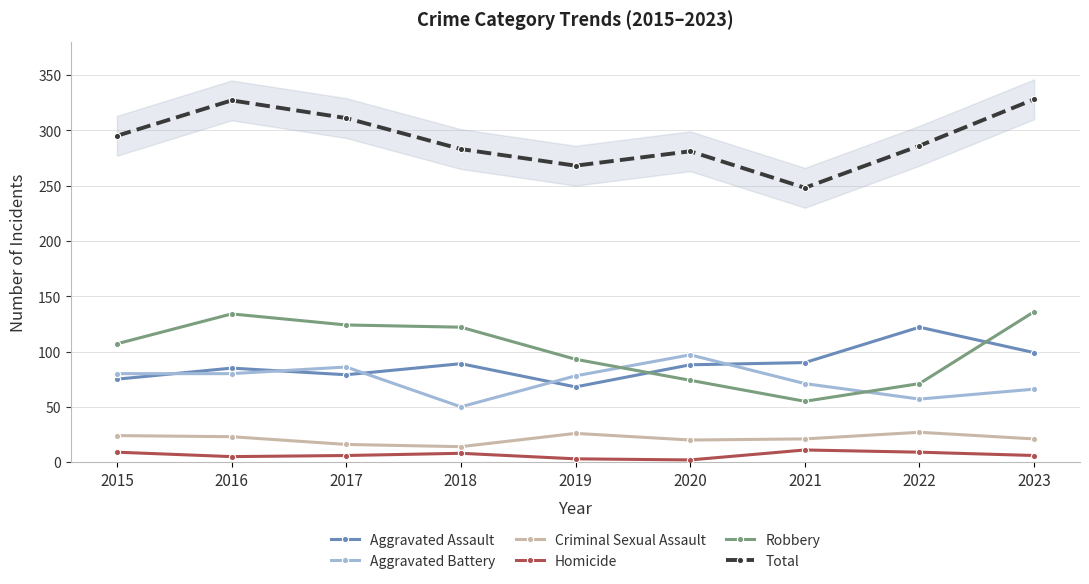

How many lines are shown in the chart?

6